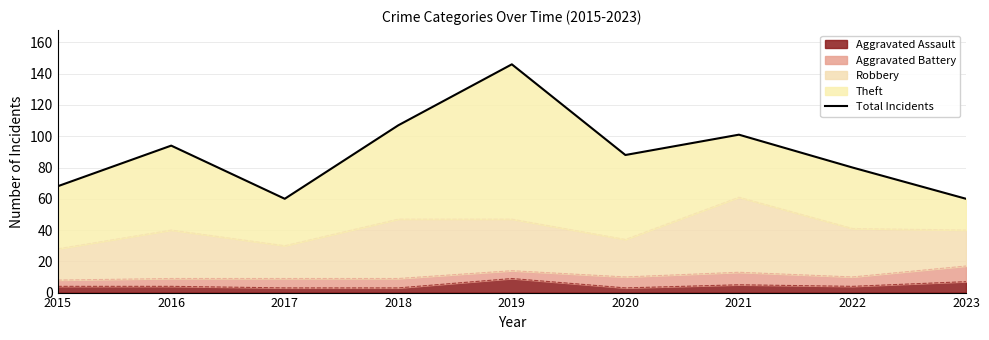

True or false: there are more than 1 points higher than both neighbors.

True